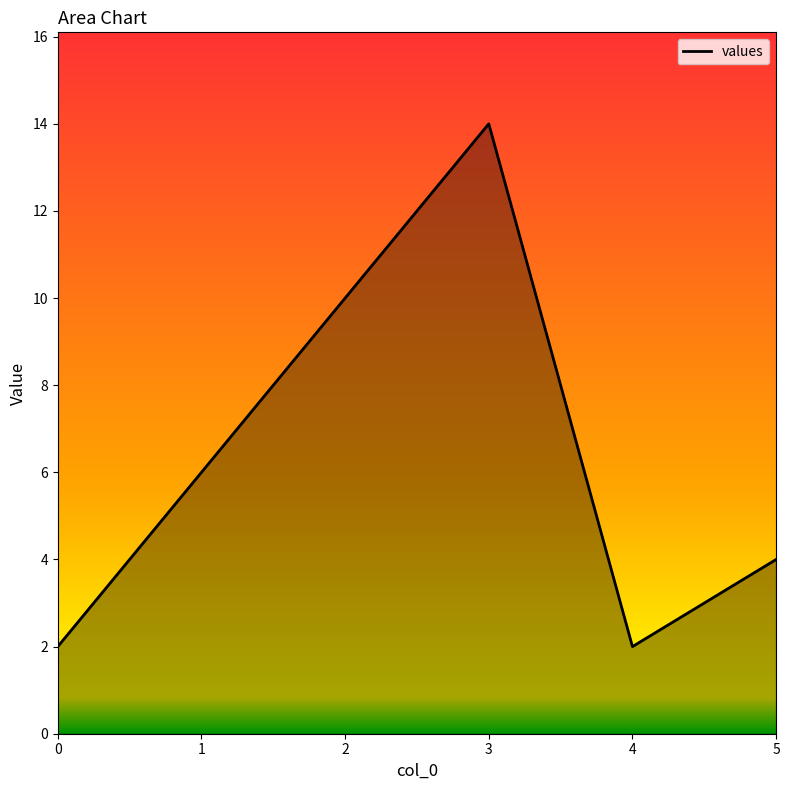

What is the greatest value displayed?

14